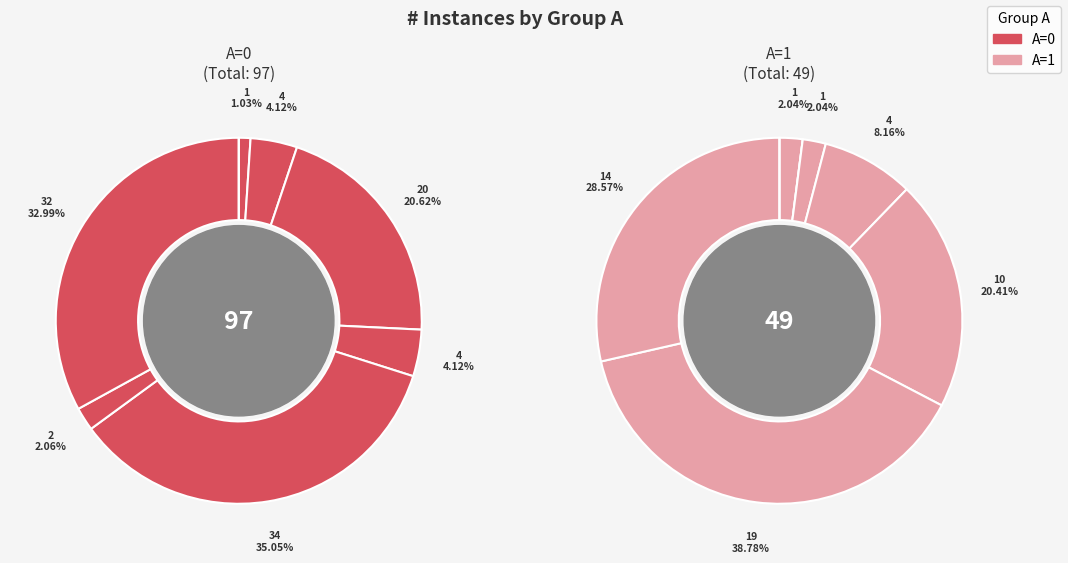

The B=0,C=1,D=1 slice represents 4% of the pie. True or false?

True